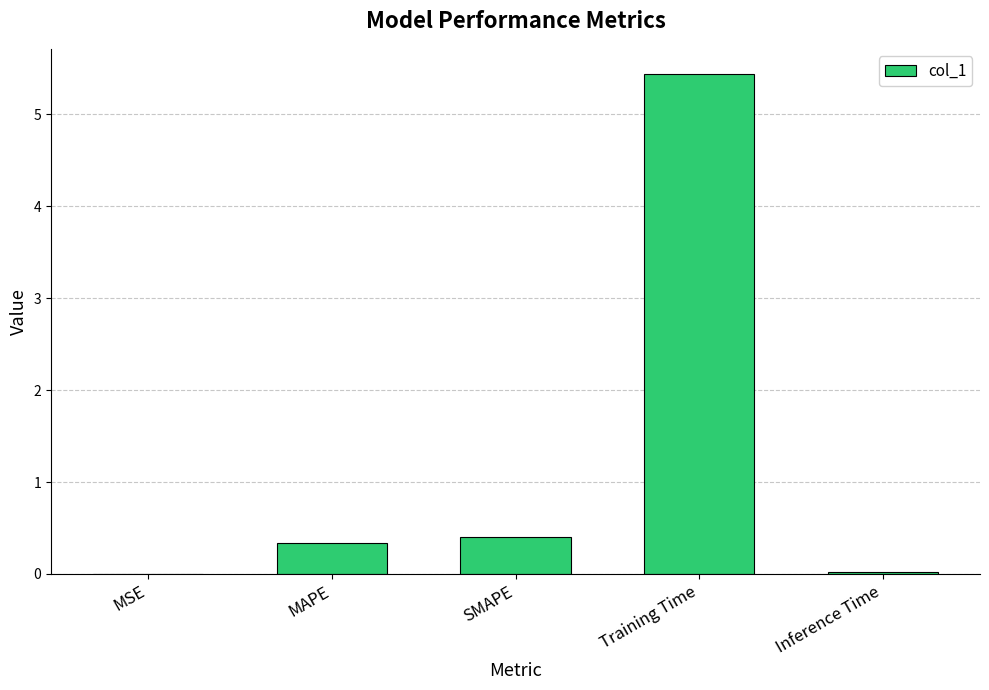

What is the sum of all values?

6.2